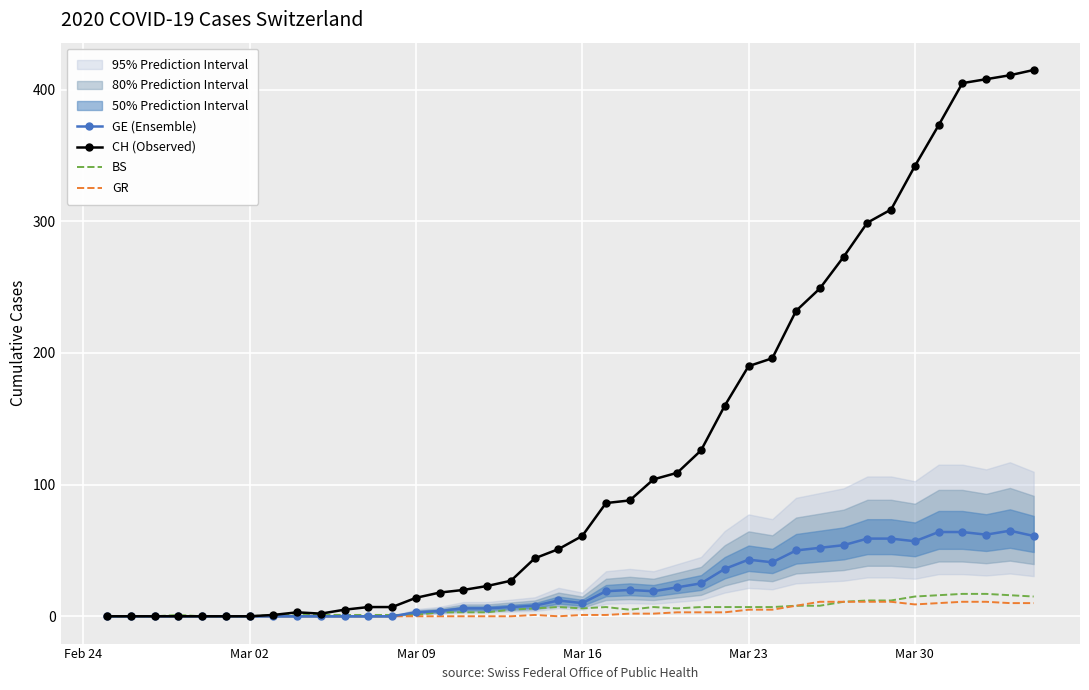

True or false: BS has more than 1 points higher than both neighbors.

True